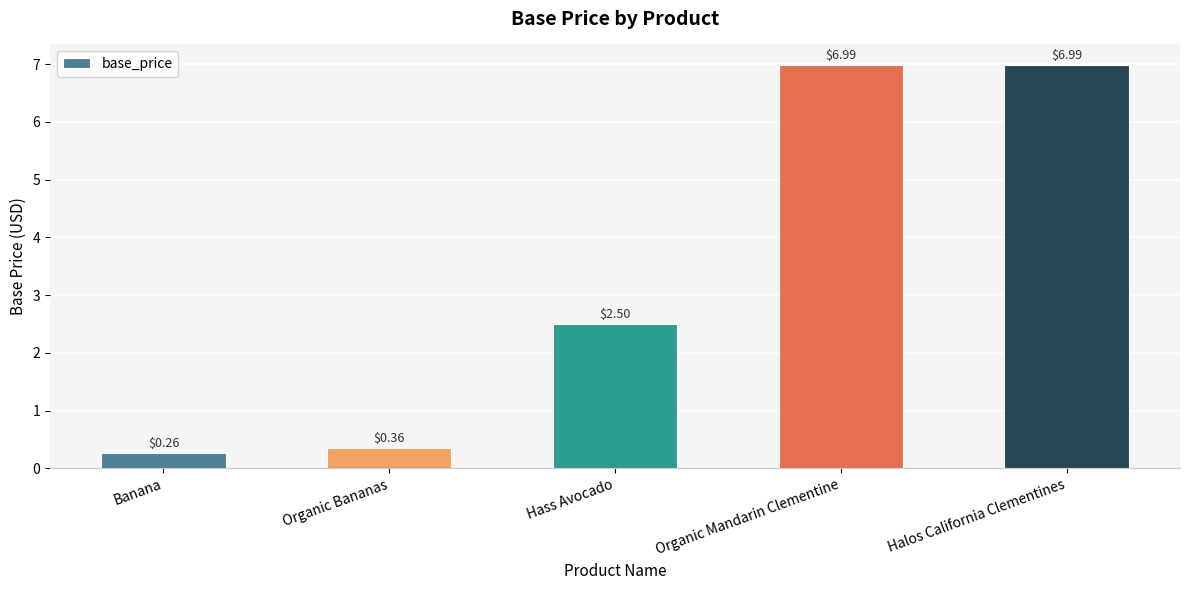

At which label is the value closest to 3?

Hass Avocado